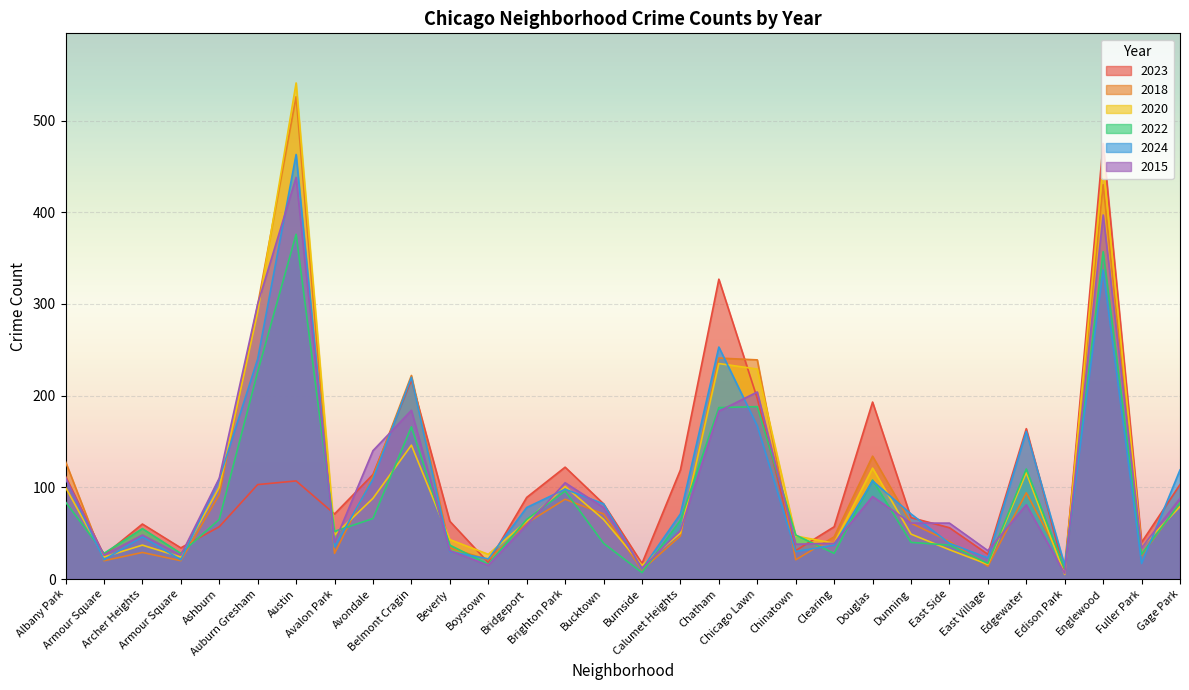

How many data points in 2023 are above 82?

14